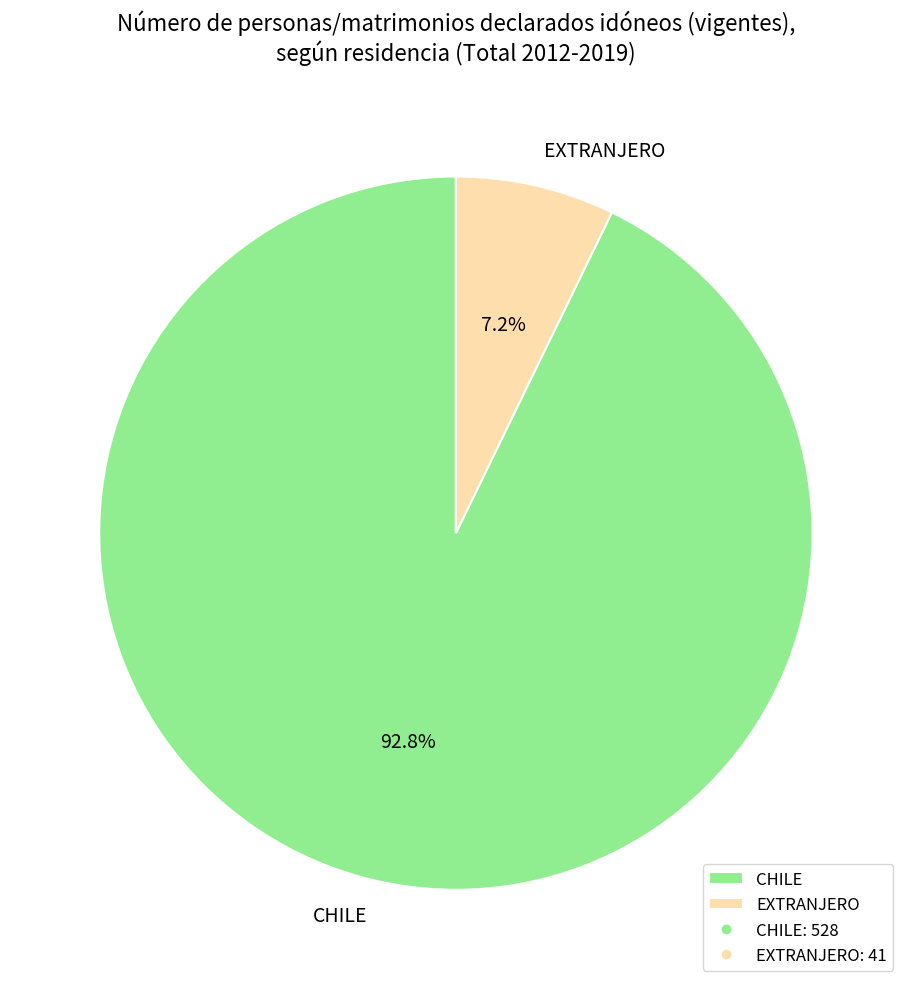

Count the number of slices in the pie.

2